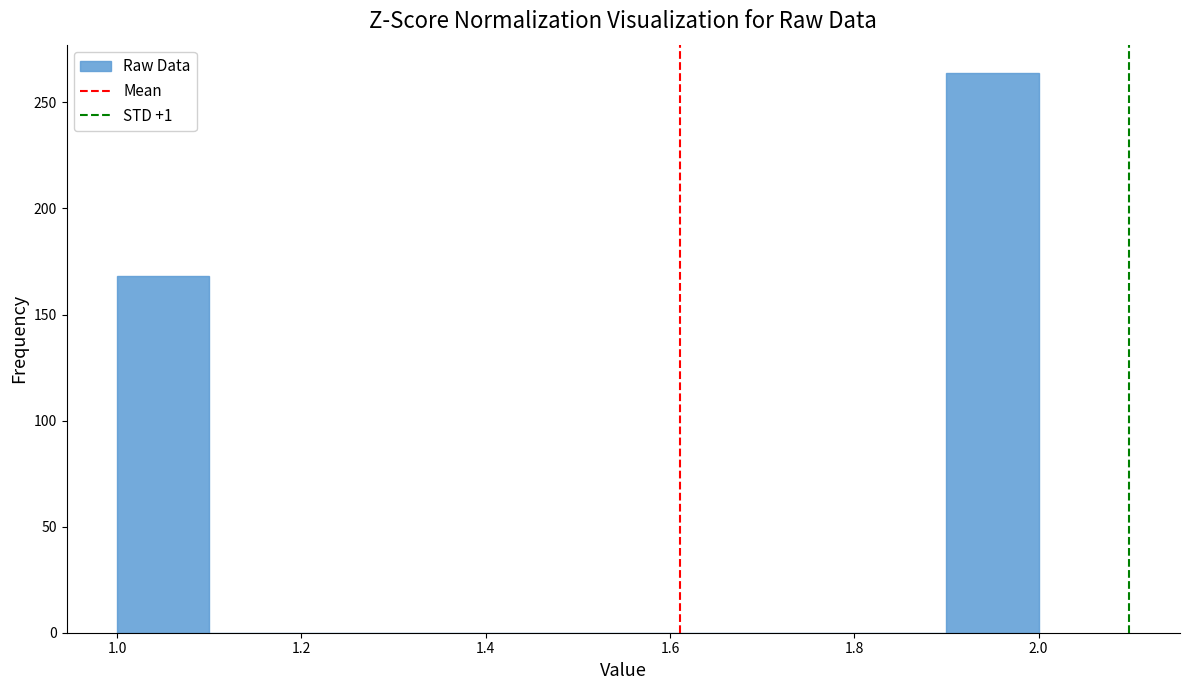

Reading left to right, list every bar in this chart as the range it spans on the x-axis followed by its height. The values are not printed on the chart, so give them approximately, as read against the axis.

1.0 to 1.1: 170
1.1 to 1.2: 0
1.2 to 1.3: 0
1.3 to 1.4: 0
1.4 to 1.5: 0
1.5 to 1.6: 0
1.6 to 1.7: 0
1.7 to 1.8: 0
1.8 to 1.9: 0
1.9 to 2.0: 265